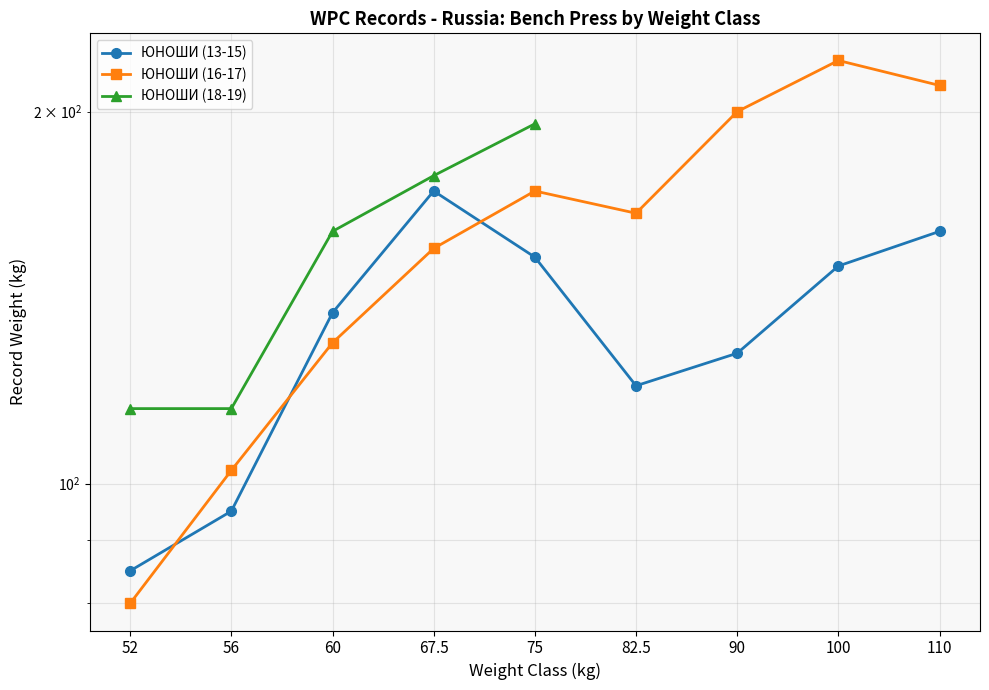

Is it true that ЮНОШИ (13-15) equals 51.9 at 75?

False